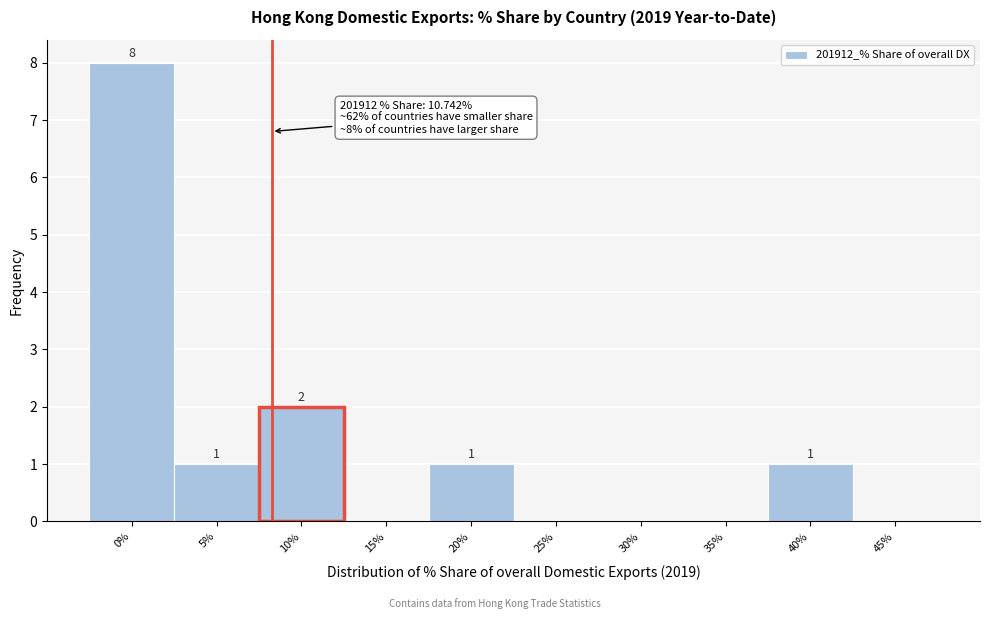

Reading right to left, transcribe all the data shown in this chart.

45%=0	40%=1	35%=0	30%=0	25%=0	20%=1	15%=0	10%=2	5%=1	0%=8